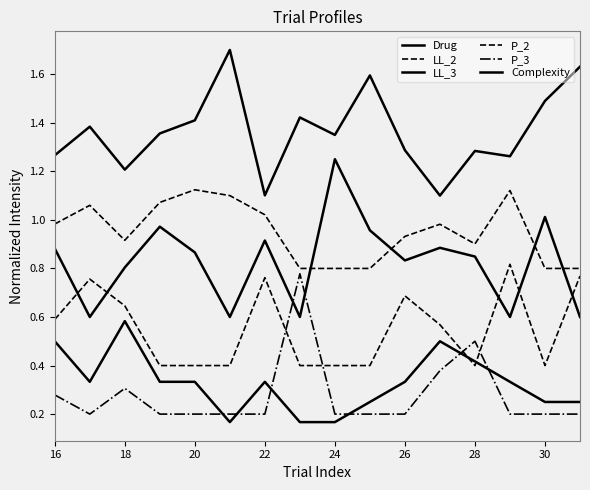

Does the chart have visible grid lines?

No